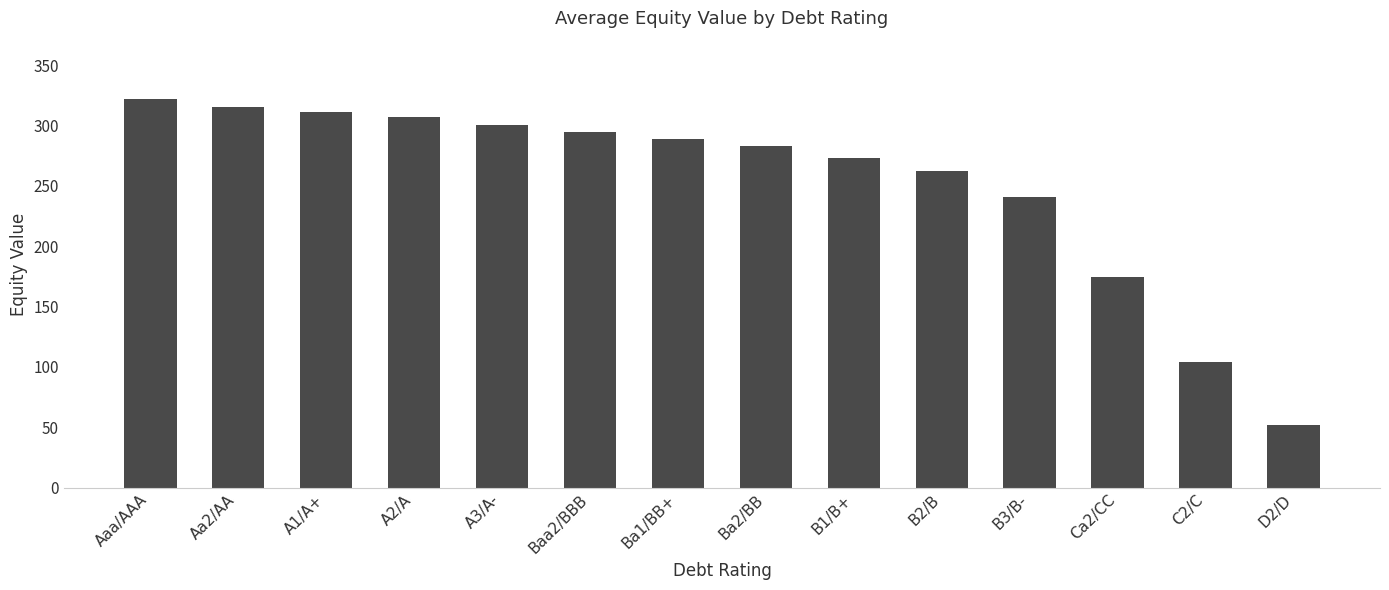

Which label corresponds to the largest value in the chart?

Aaa/AAA